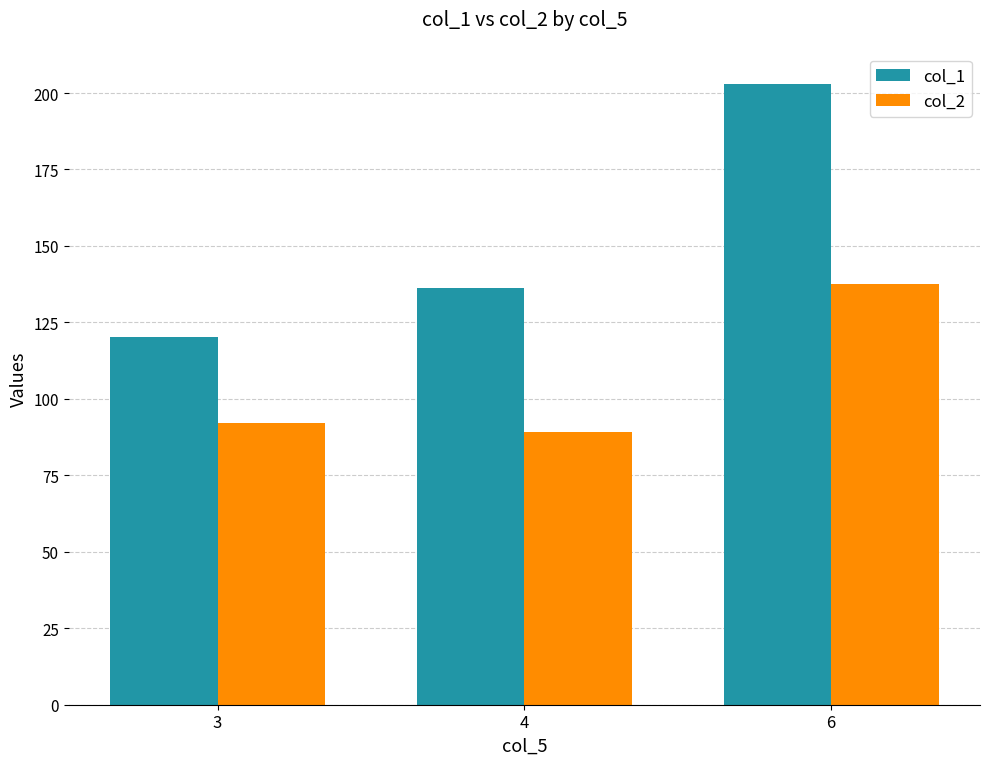

Are the bars horizontal?

No